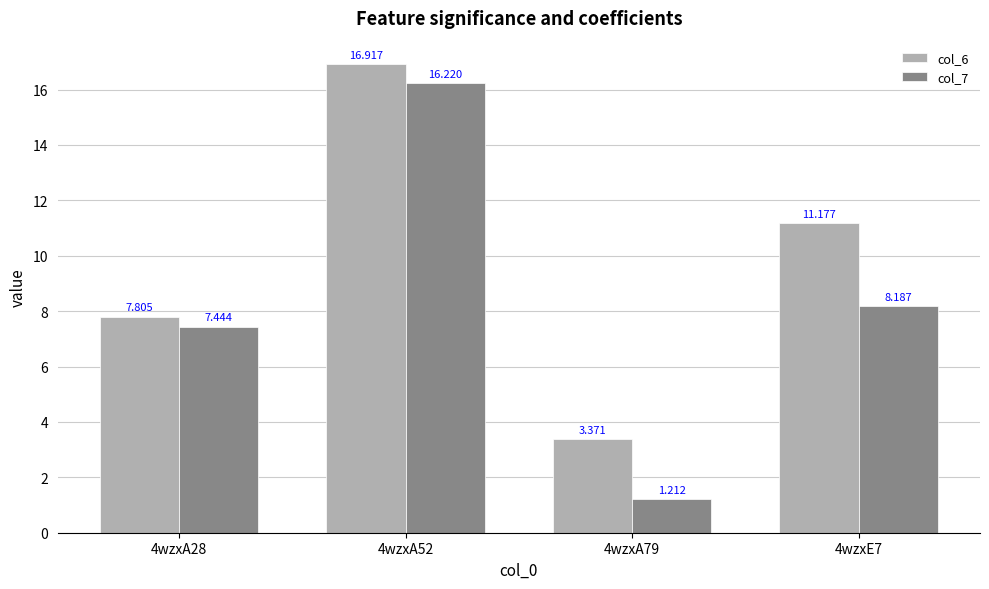

List the series in order of their peak value, lowest first.

col_7, col_6